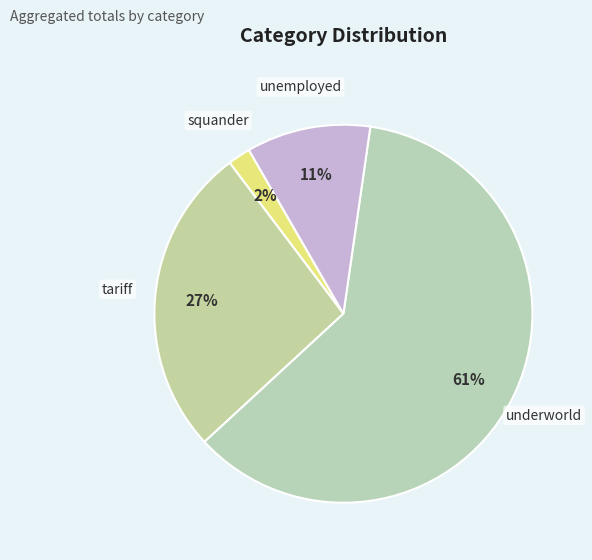

How many slices are in this pie chart?

4